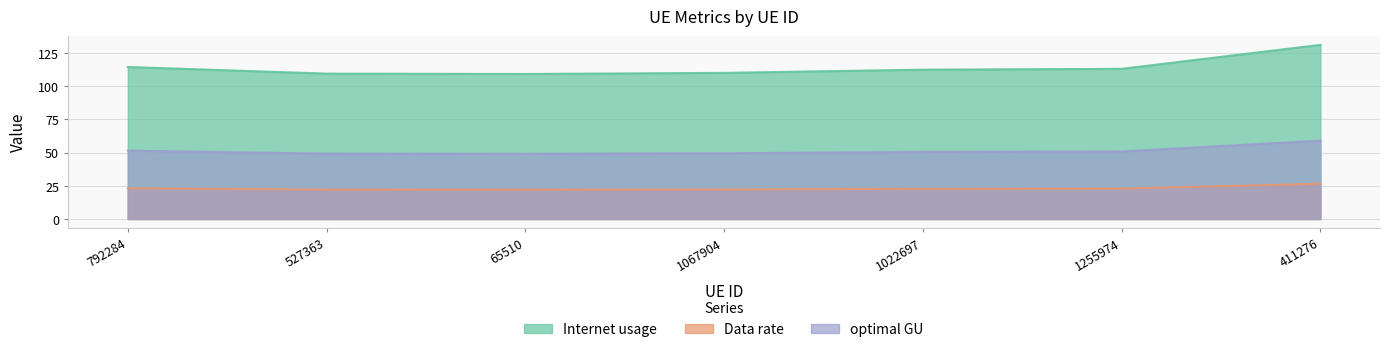

Reading right to left, what are all the values shown in this chart?

Internet usage: 131.1	113.0	112.4	110.0	109.2	109.4	114.4
Data rate: 26.5	22.9	22.8	22.3	22.1	22.1	23.2
optimal GU: 59.0	50.8	50.6	49.5	49.1	49.2	51.5